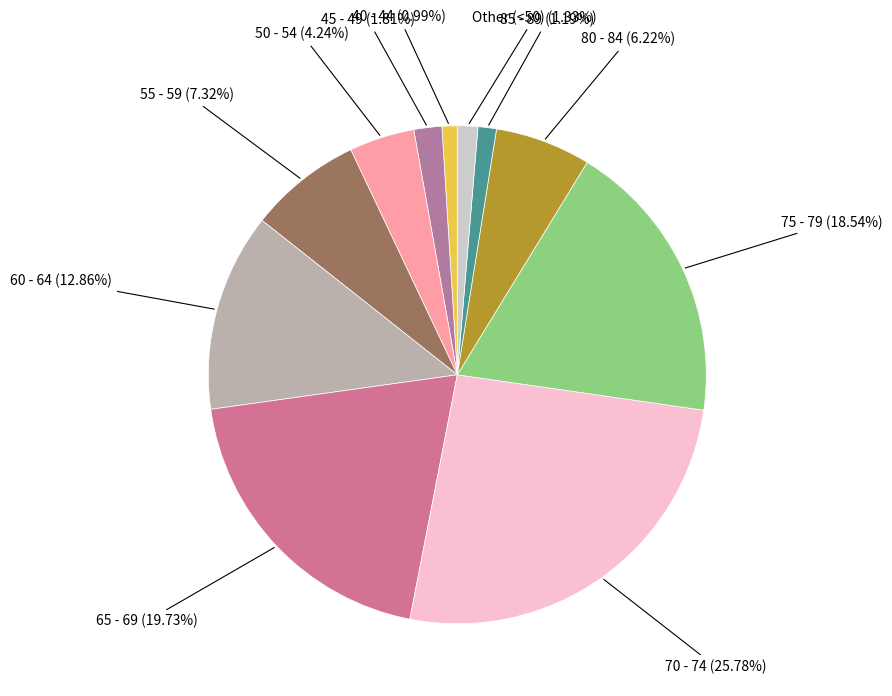

Do Other (<50) and 75 - 79 together represent more than half of the pie?

No